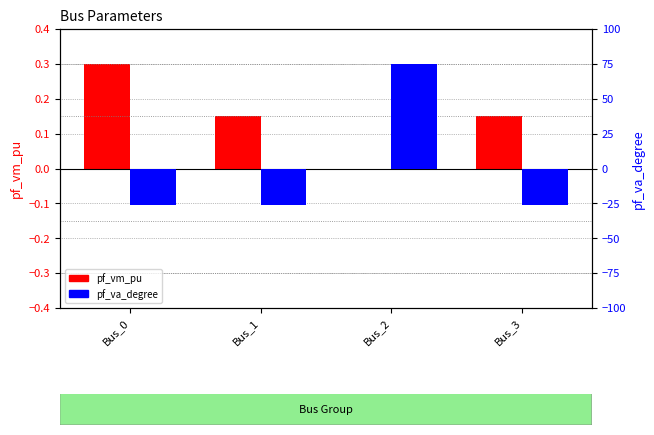

Which label corresponds to the largest value in the chart?

Bus_2